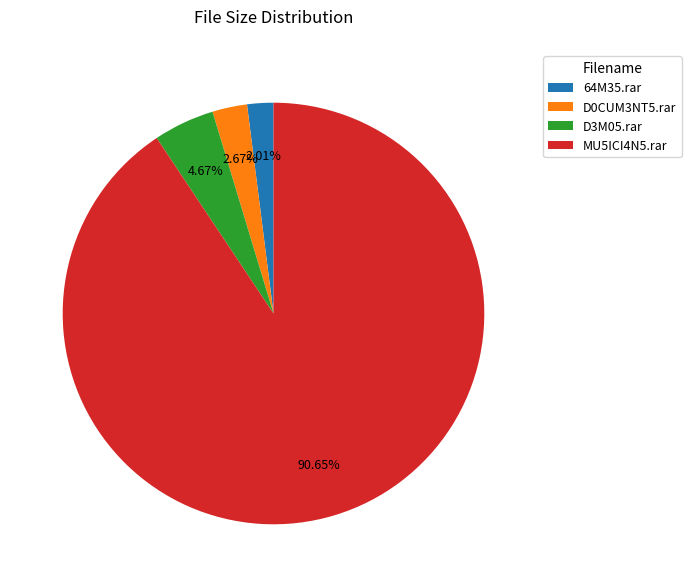

Do MU5ICI4N5.rar and D0CUM3NT5.rar together represent more than half of the pie?

Yes